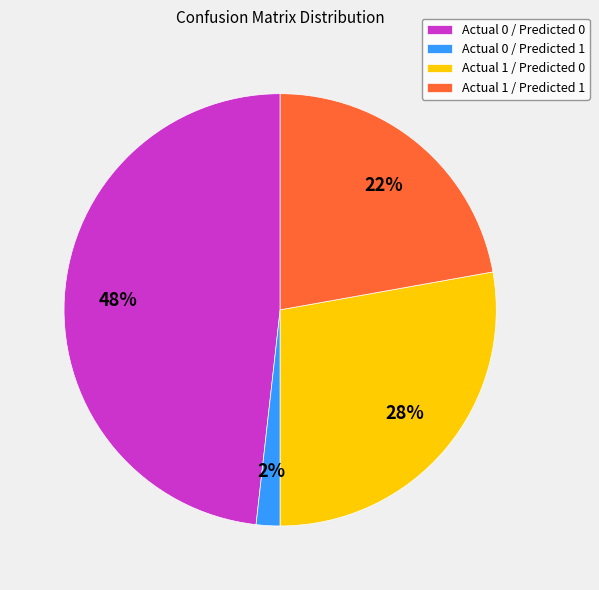

Is the sum of Actual 1 / Predicted 0 and Actual 0 / Predicted 0 greater than half?

Yes